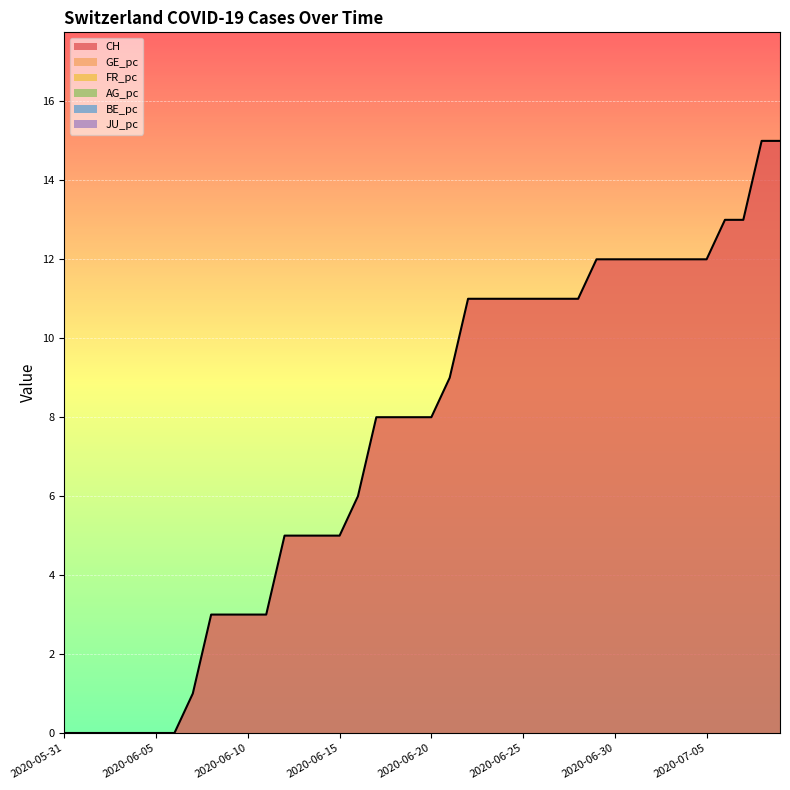

Which has a higher value, 2020-06-26 or 2020-06-02?

2020-06-26